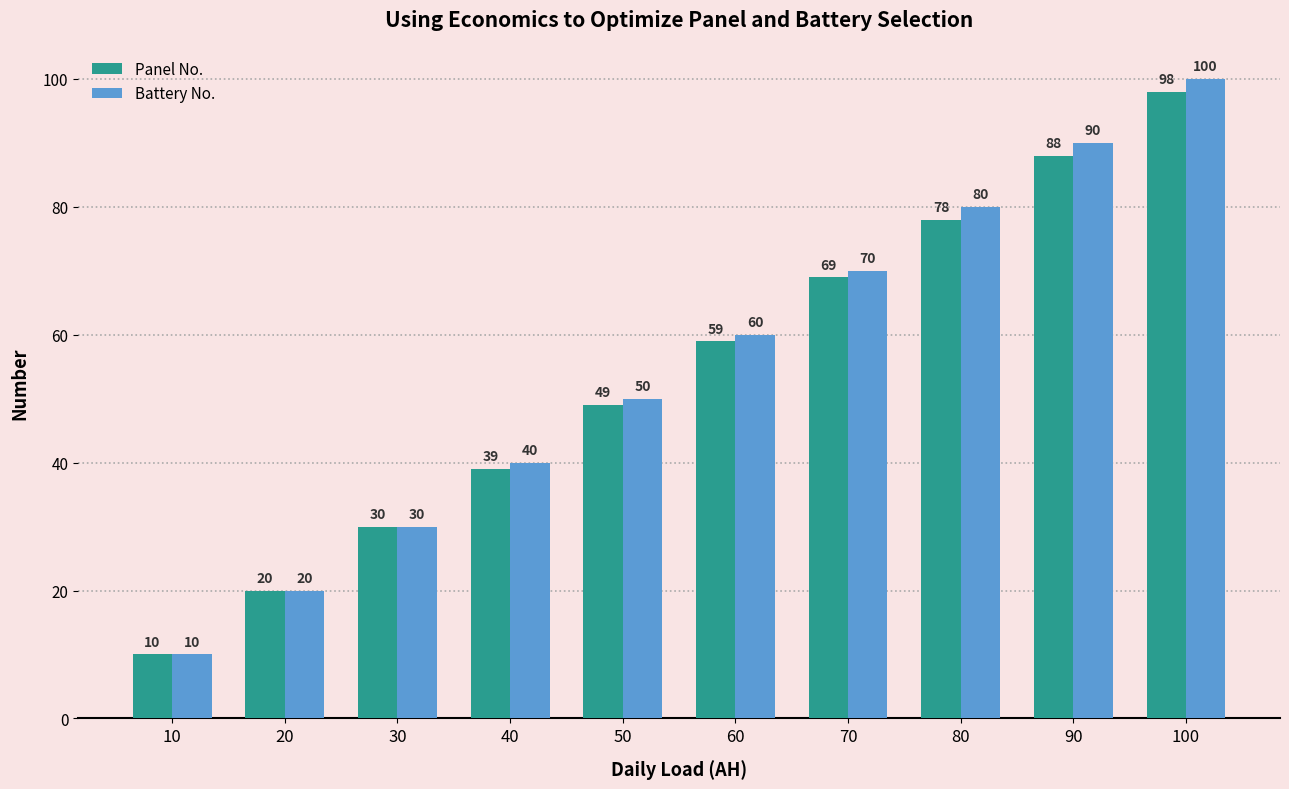

What is the difference between the Battery No. values at 50 and 10?

40